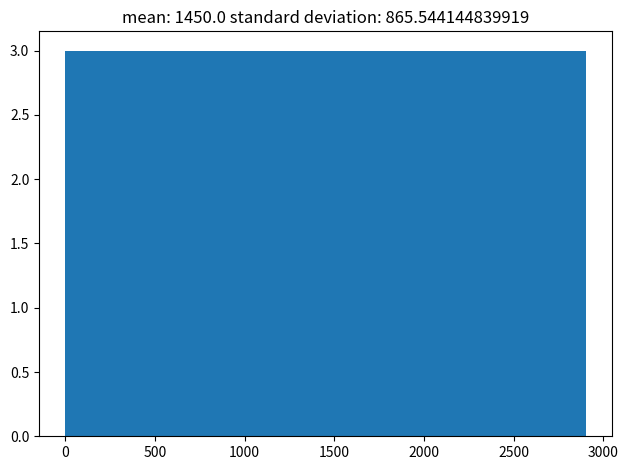

How tall is the bar that spans 0 to 290 on the x-axis? Neither the bar edges nor the heights are printed on the chart, so give them approximately, as read against the axes.

3